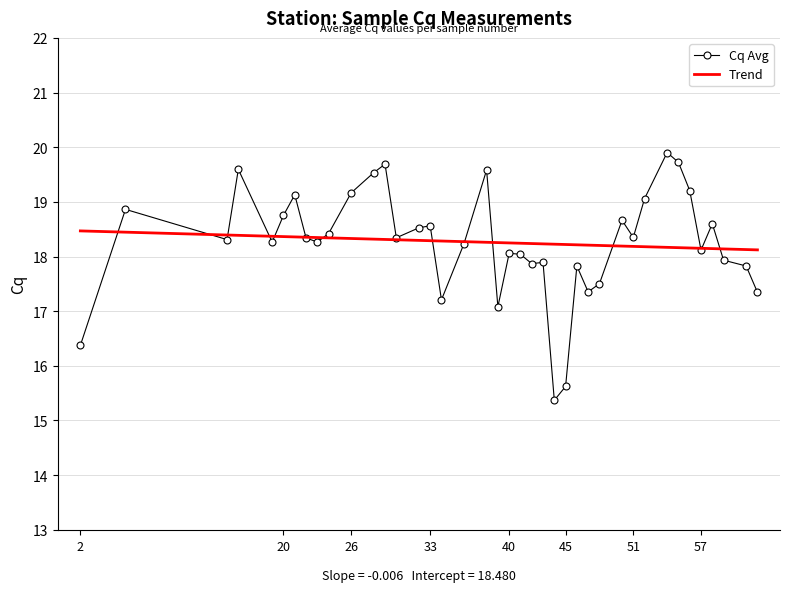

Between 47 and 30, which is larger?

30